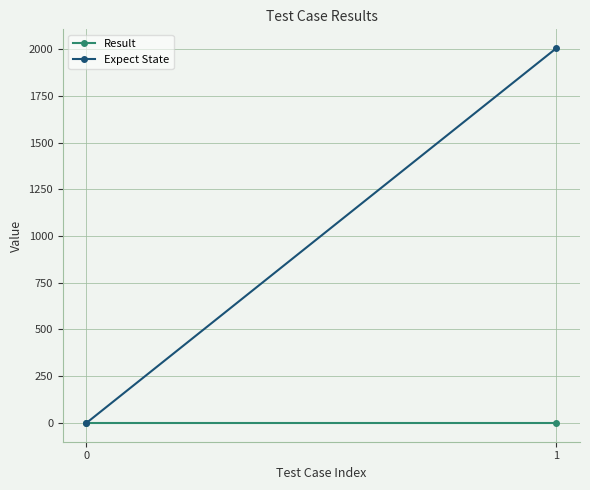

At how many categories does at least one series exceed 885?

1